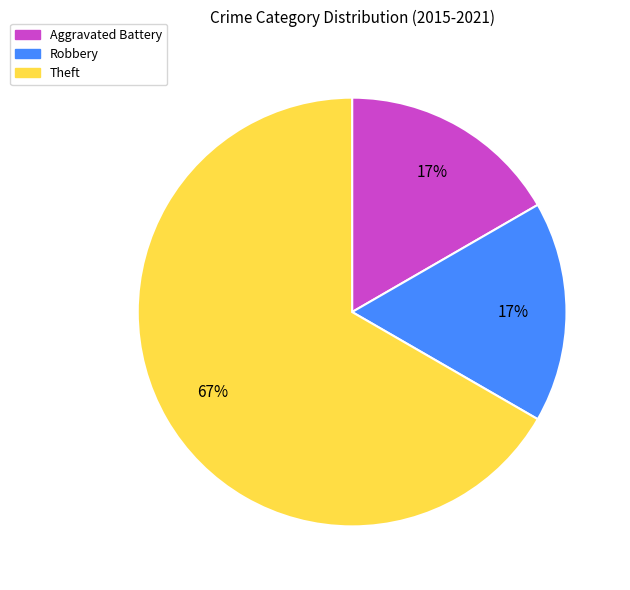

Which slice is the largest?

Theft